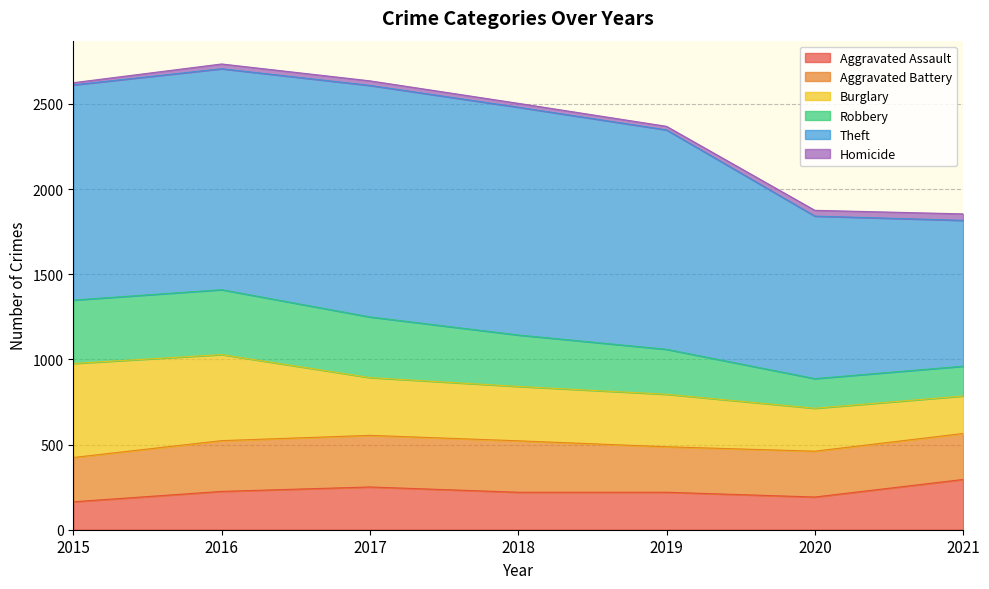

Which category has the highest value in the Homicide series?

2021